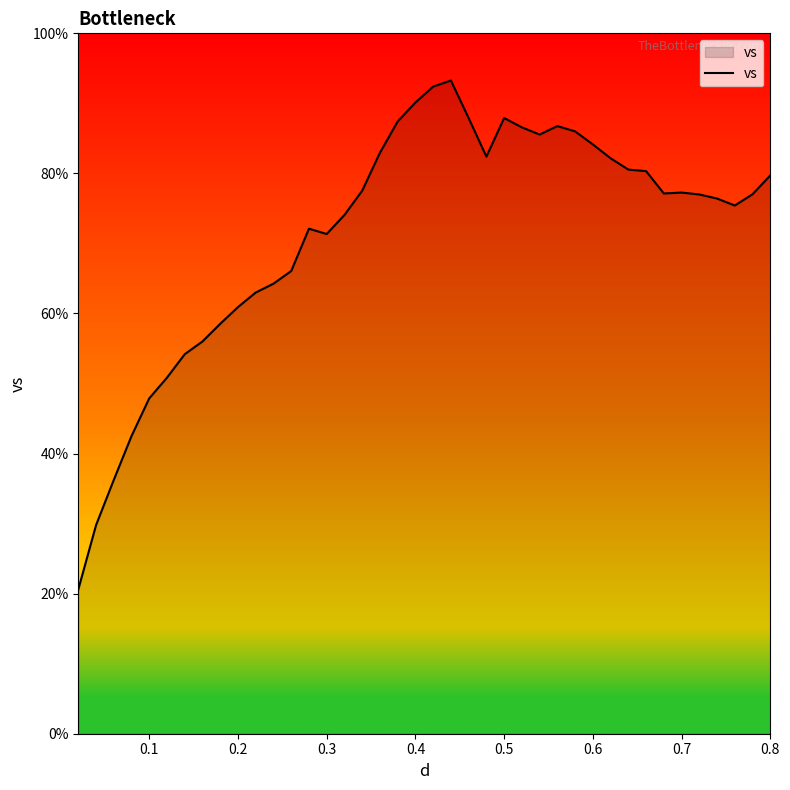

What is the minimum value shown in the chart?

20.6